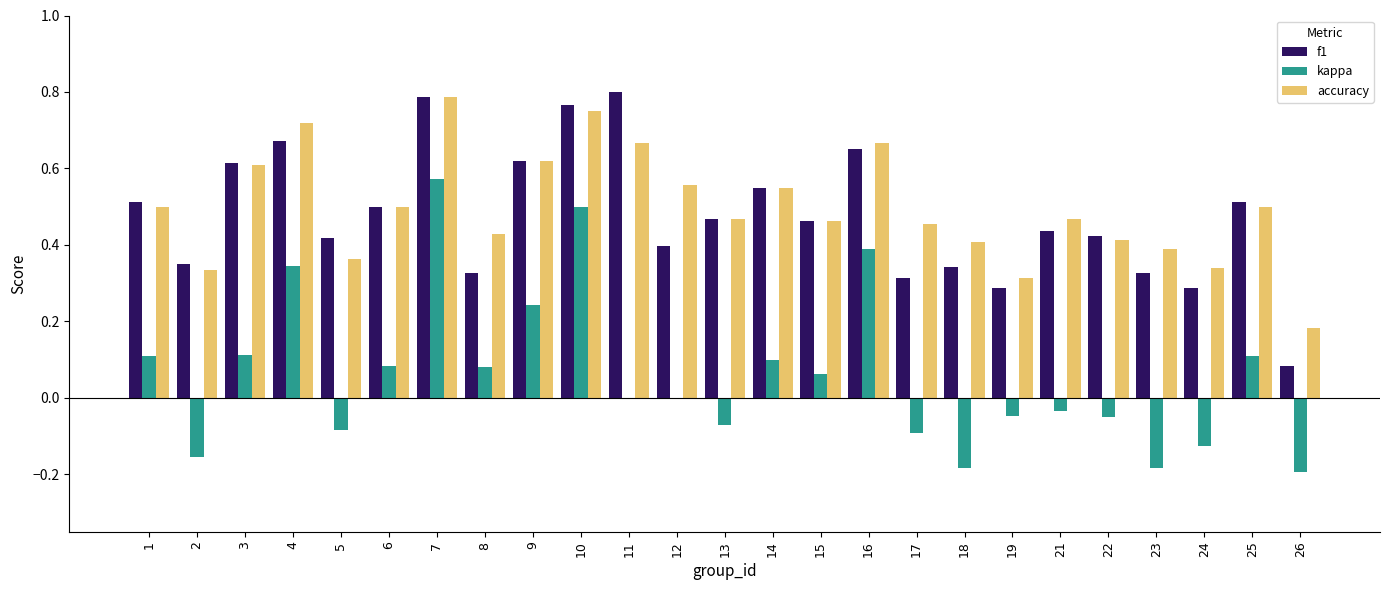

At which label is f1 closest to 0?

26